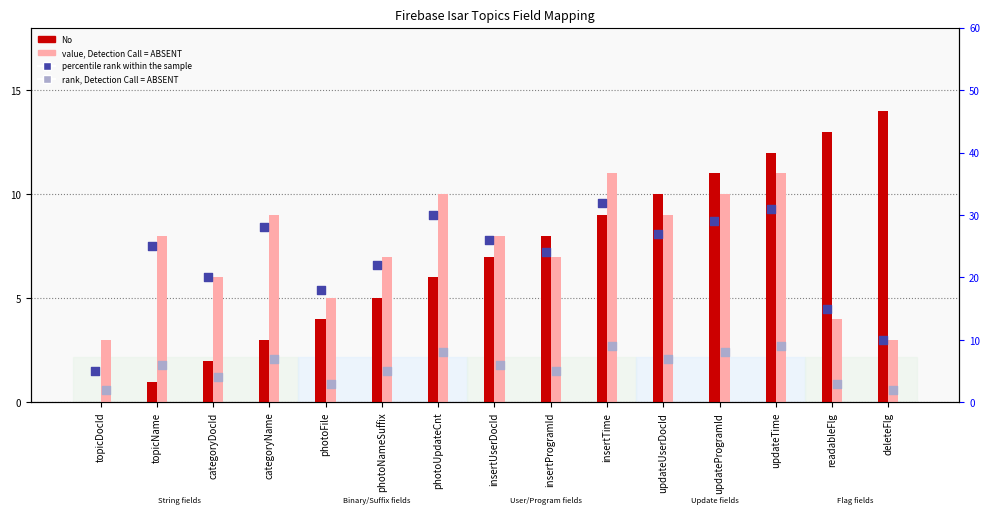

At which category is the sum across all series the highest?

updateTime